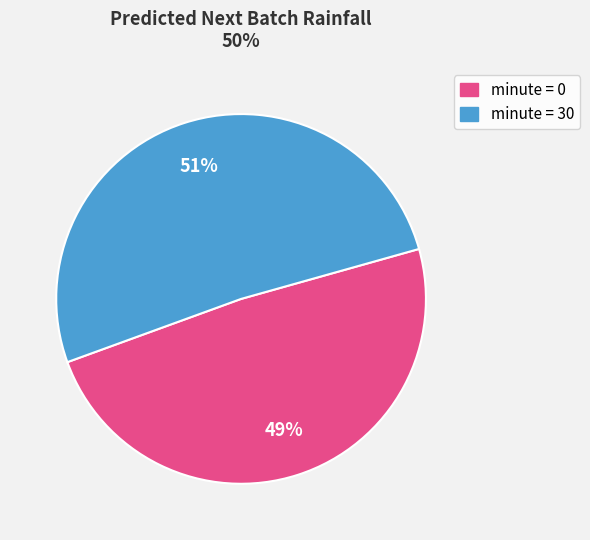

To the nearest percent, what is the average slice percentage?

50%